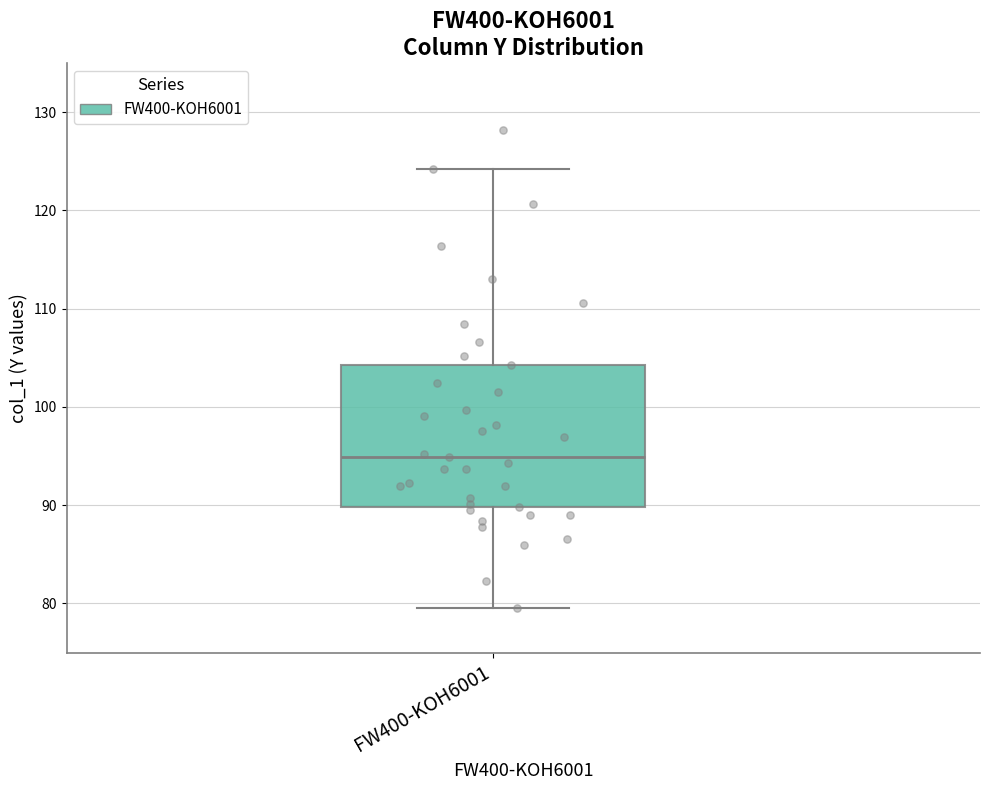

Read this box plot against the y-axis: the position of the median line, the range covered by the box, and the ends of both whiskers. The values are not printed on the chart, so give them approximately, as read against the axis.

median 95, box 90 to 104, whiskers 80 to 124